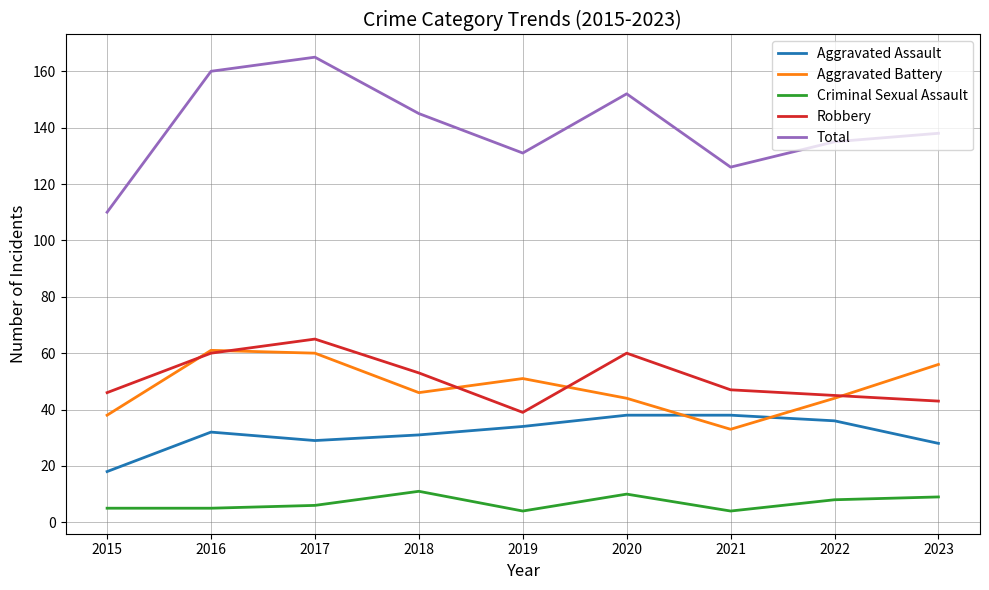

What are all the series names shown in the legend?

Aggravated Assault, Aggravated Battery, Criminal Sexual Assault, Robbery, Total